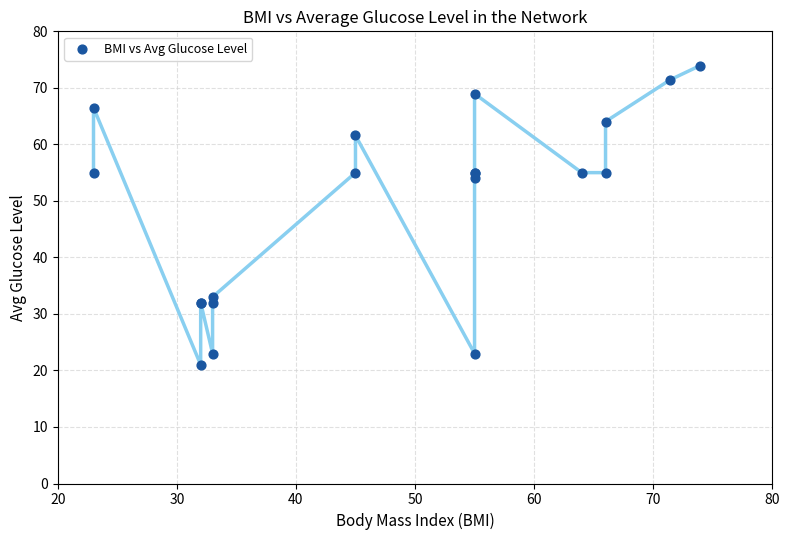

What Y value in the scatter plot is closest to 47?

54.0